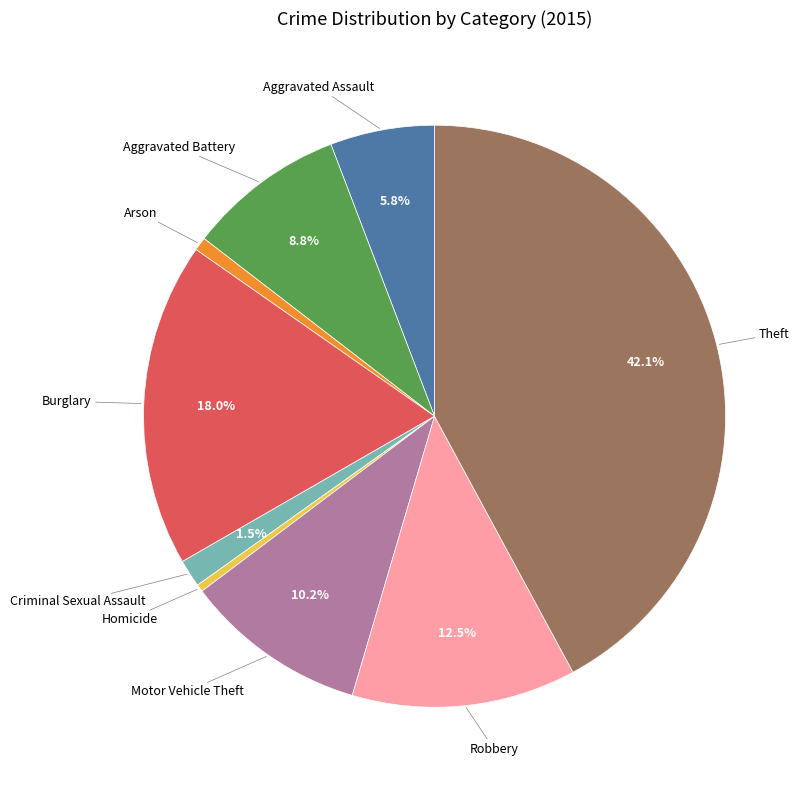

Is there any slice that represents more than half of the pie?

No